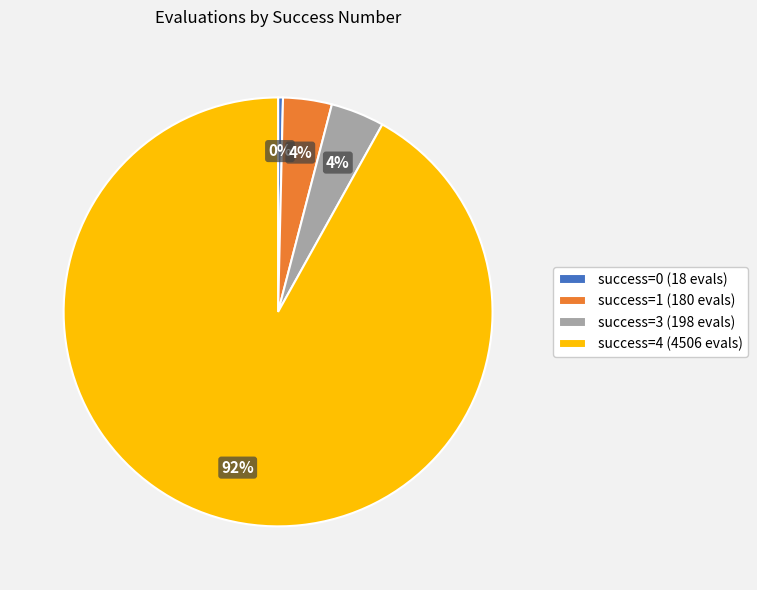

Is the sum of success=0 (18 evals) and success=1 (180 evals) greater than half?

No